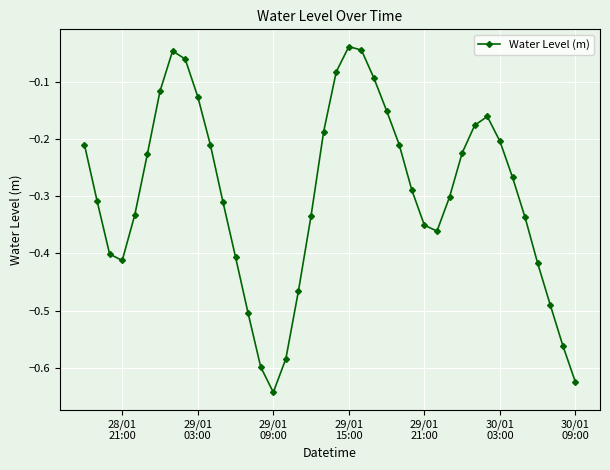

What is the difference between the maximum and minimum values?

0.6